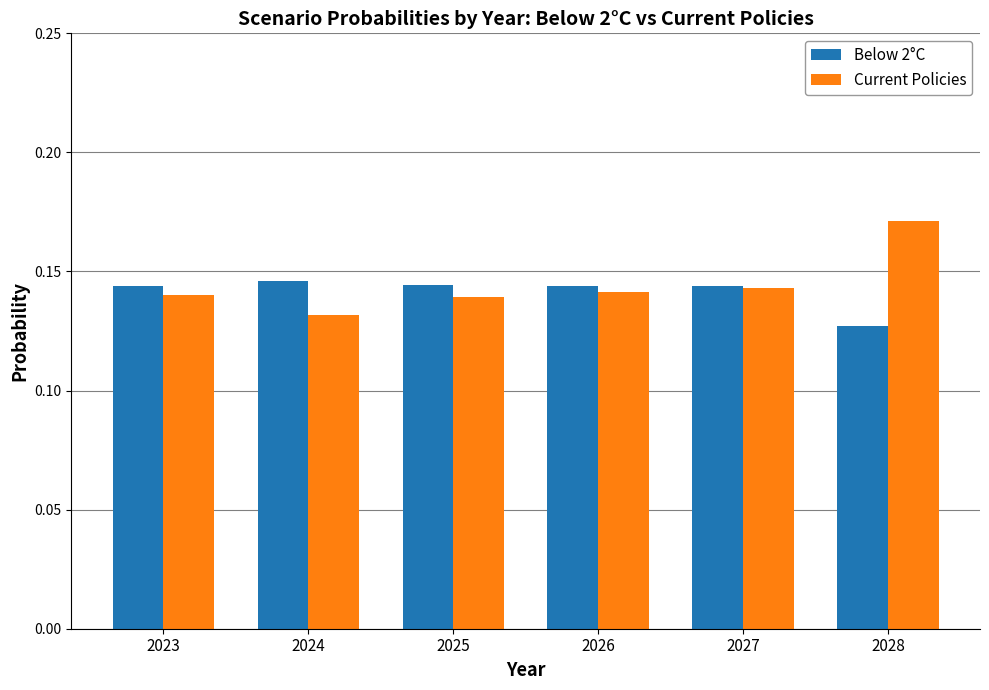

Which series changed the most between 2027 and 2028?

Current Policies